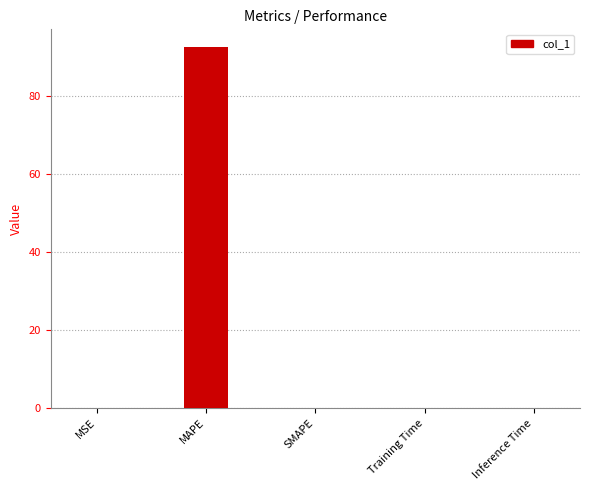

What is the change in value from MAPE to Inference Time?

-92.3